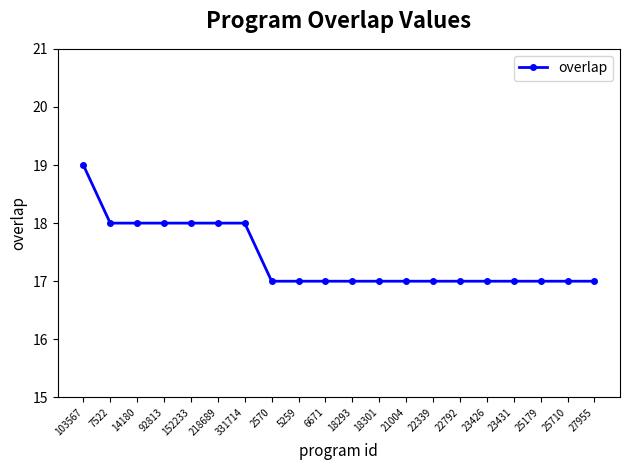

What is the difference between the second highest and second lowest values?

1